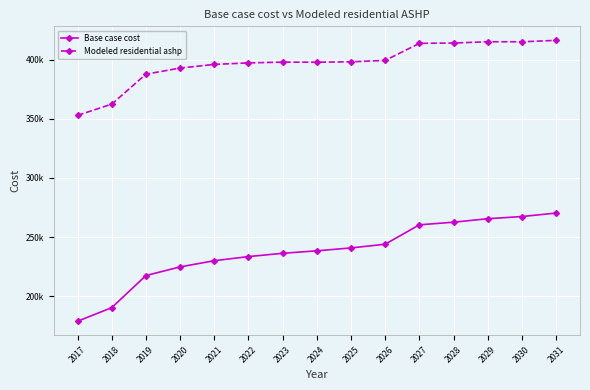

Which series changed the most between 2020 and 2022?

Base case cost